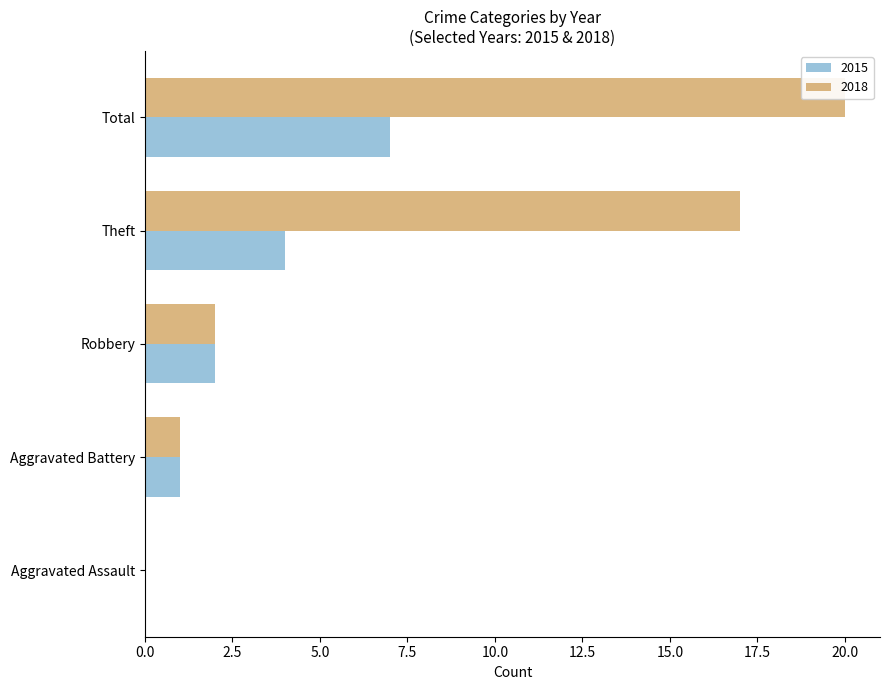

What is the maximum value for 2015?

7